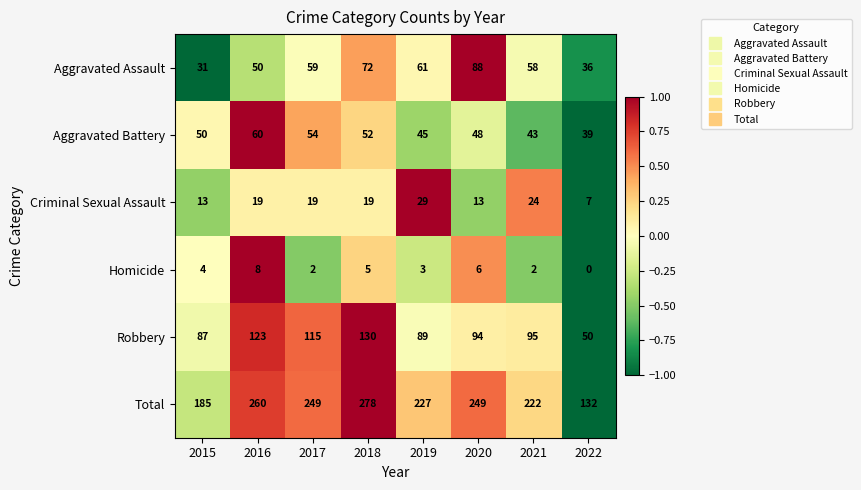

Rank the categories by Aggravated Battery value from lowest to highest.

2022, 2021, 2019, 2020, 2015, 2018, 2017, 2016